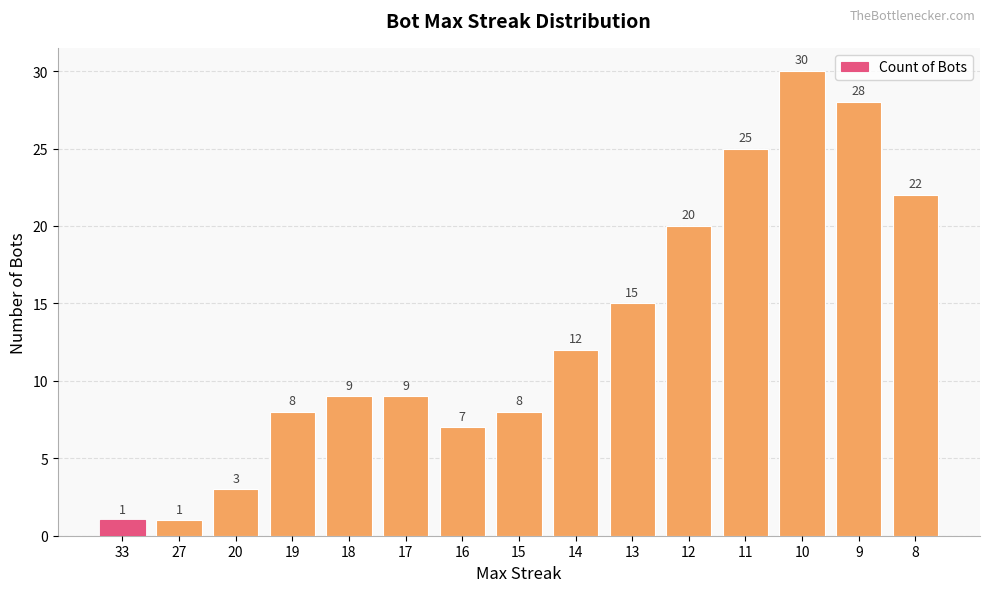

What is the difference between the values at 12 and 16?

13